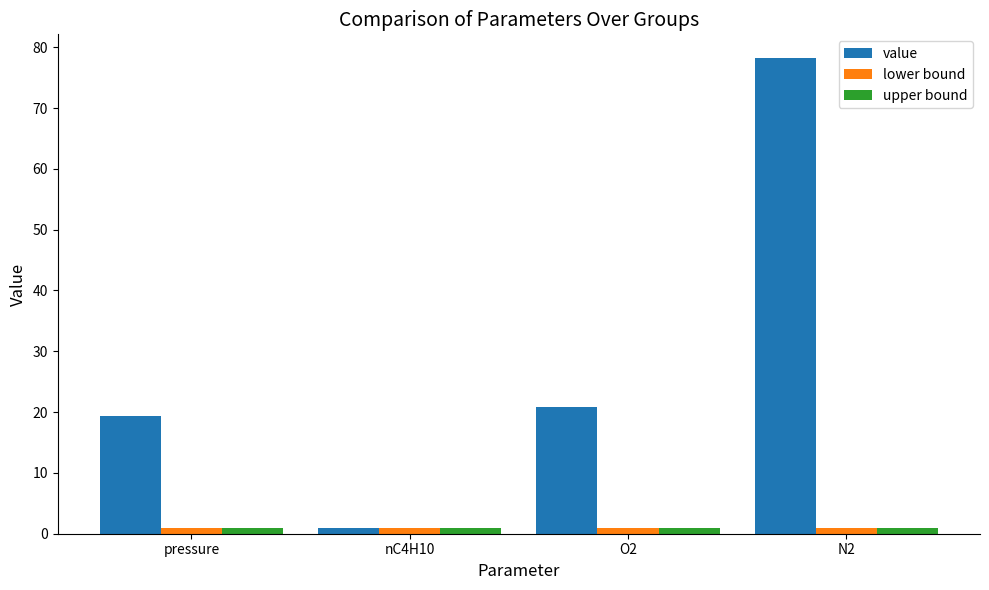

Reading right to left, what are all the values shown in this chart?

value: 78.2	20.8	1.0	19.4
lower bound: 1.0	1.0	1.0	1.0
upper bound: 1.0	1.0	1.0	1.0